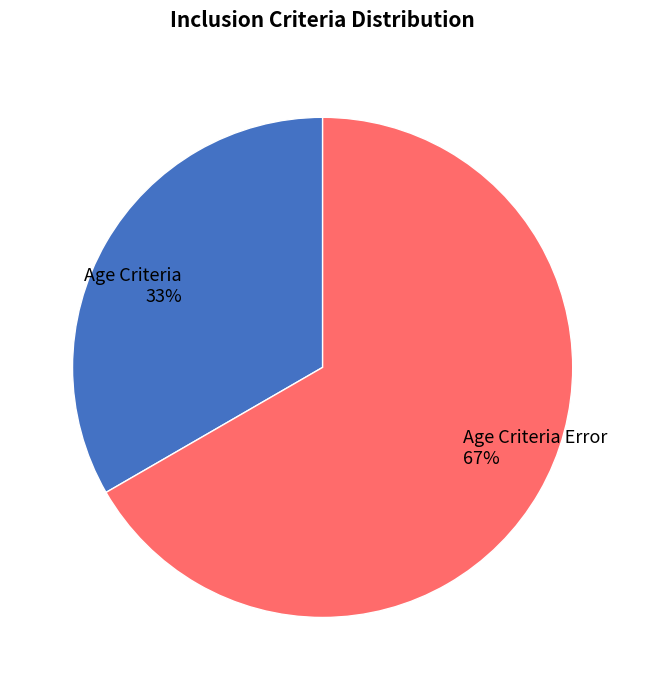

To the nearest percent, what percentage of the pie is Age Criteria?

33%